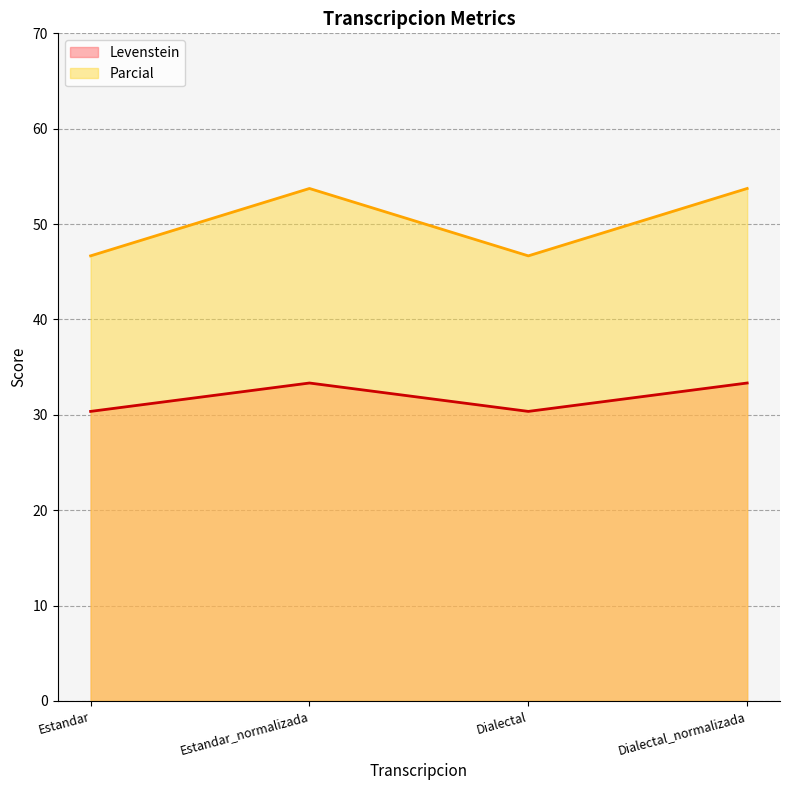

List the series in order of their peak value, lowest first.

Levenstein, Parcial